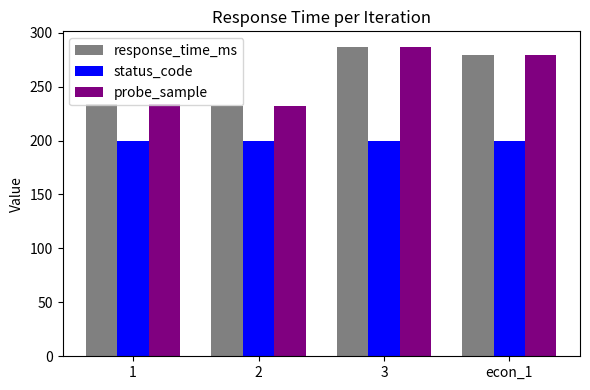

The value of probe_sample at 1 is 234.3. True or false?

True